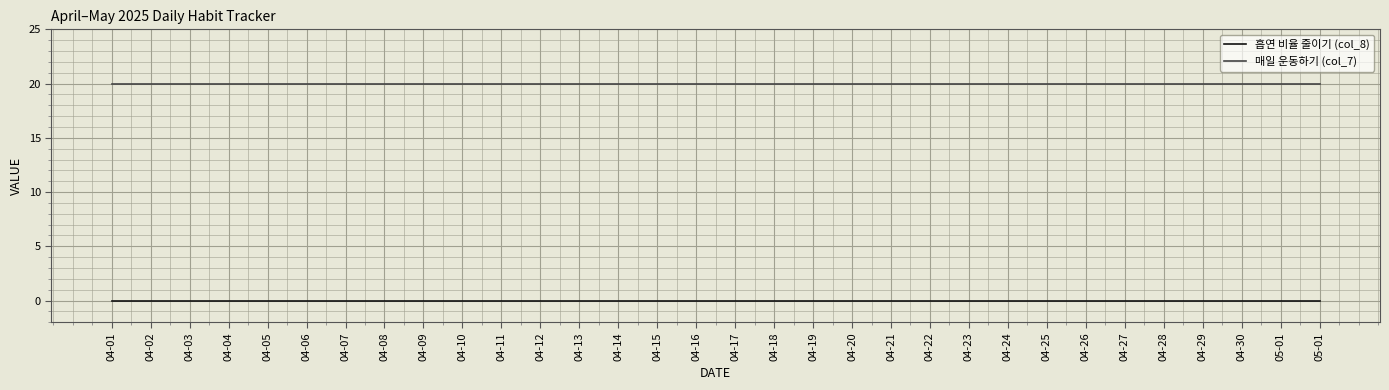

The 흡연 비율 줄이기 (col_8) series shows 0 at 04-06. True or false?

True